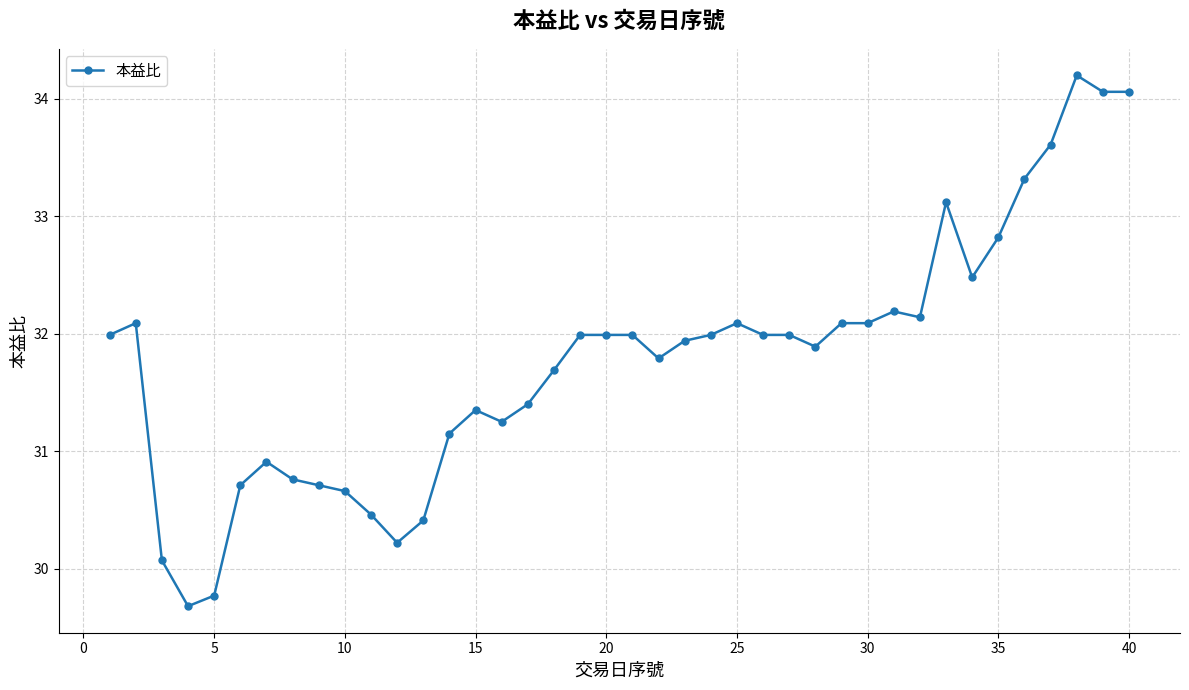

What is the maximum value shown in the chart?

34.2